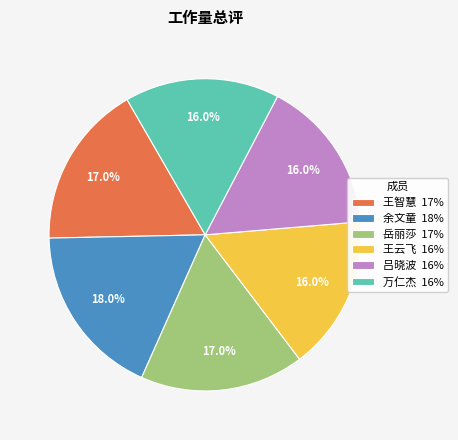

The 吕晓波 slice represents 28% of the pie. True or false?

False